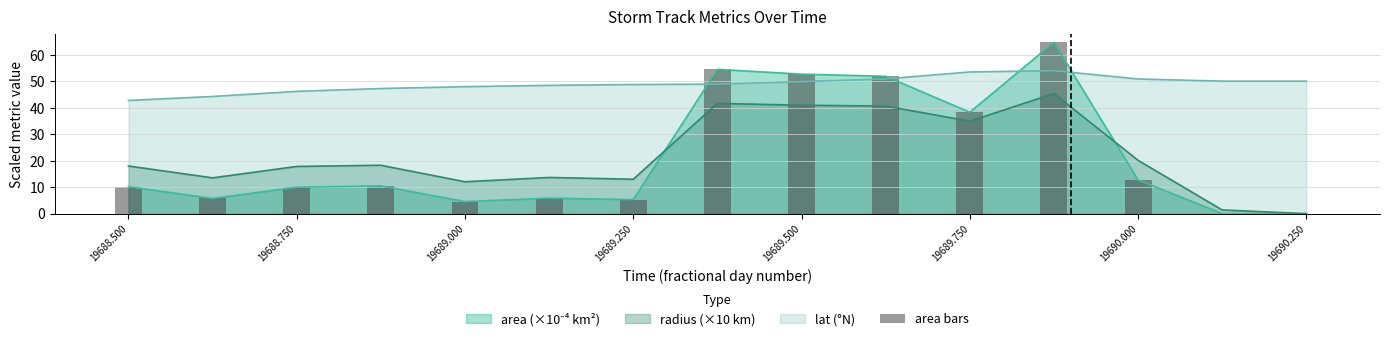

Which category has the lowest value in the lat (°N) series?

19688.500